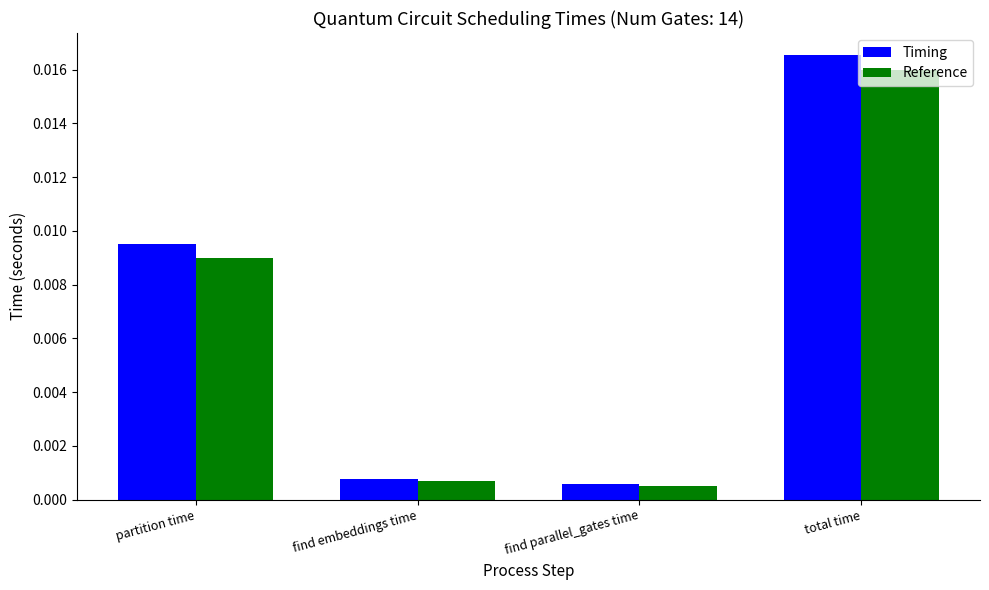

Which series has the largest total across all categories?

Timing